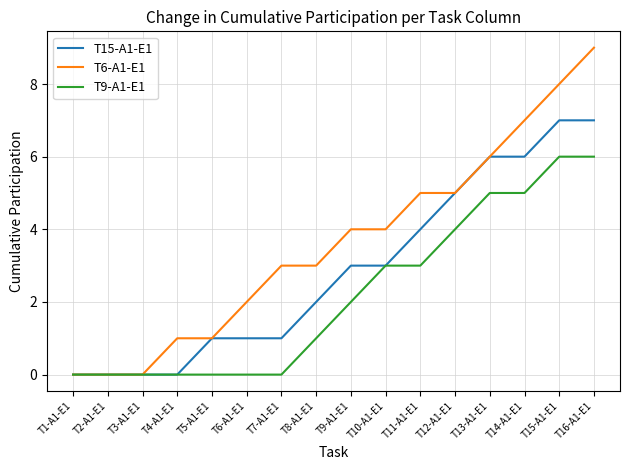

What position from the right is T8-A1-E1?

9